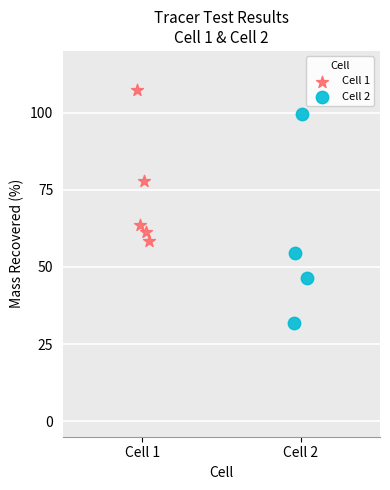

Which series reaches the minimum Y coordinate?

Cell 2